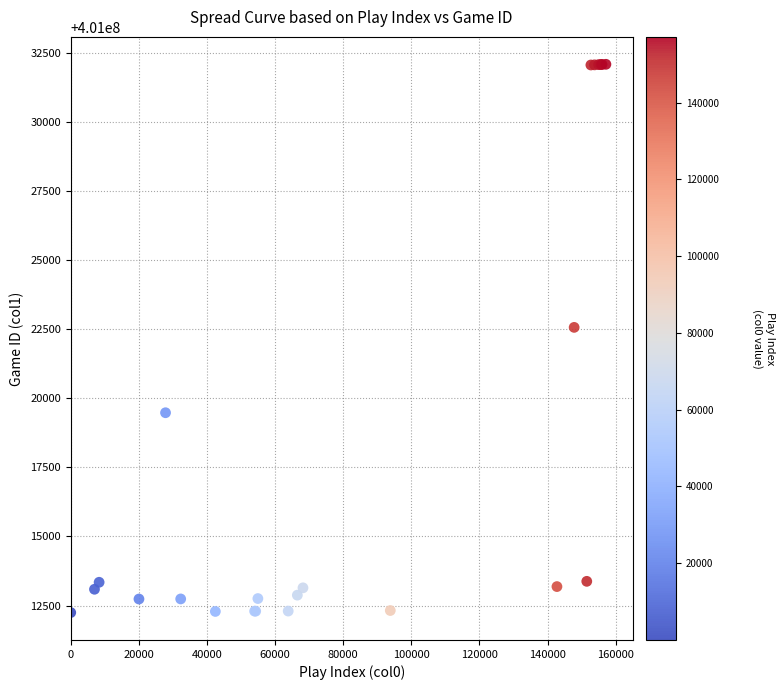

What Y value in the scatter plot is closest to 401022166?

401022566